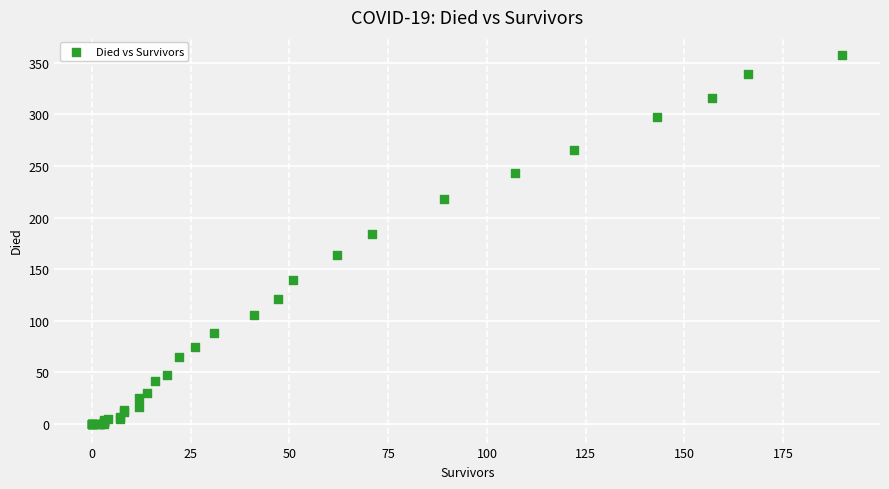

What Y value in the scatter plot is closest to 178?

184